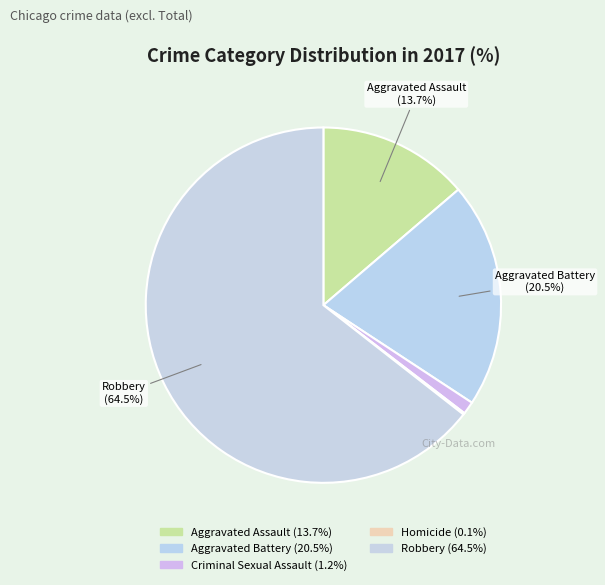

Combined, do Criminal Sexual Assault and Aggravated Assault account for over 50%?

No